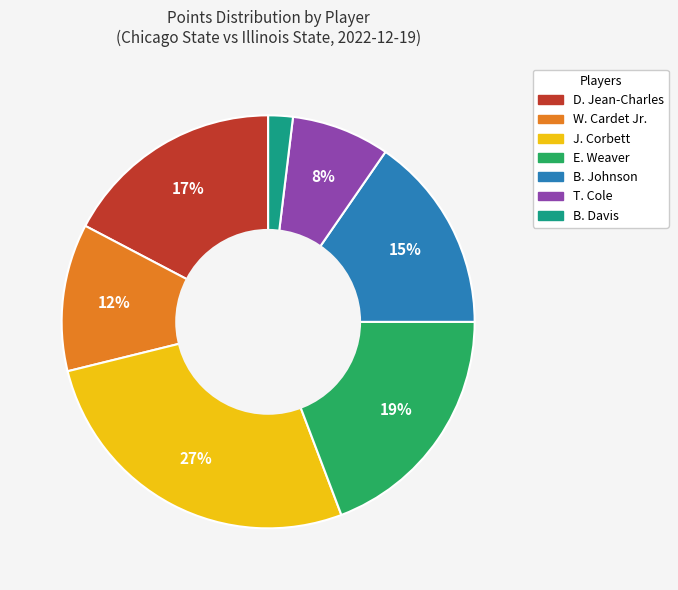

To the nearest percent, what is the difference between the largest and smallest slice percentages?

25%